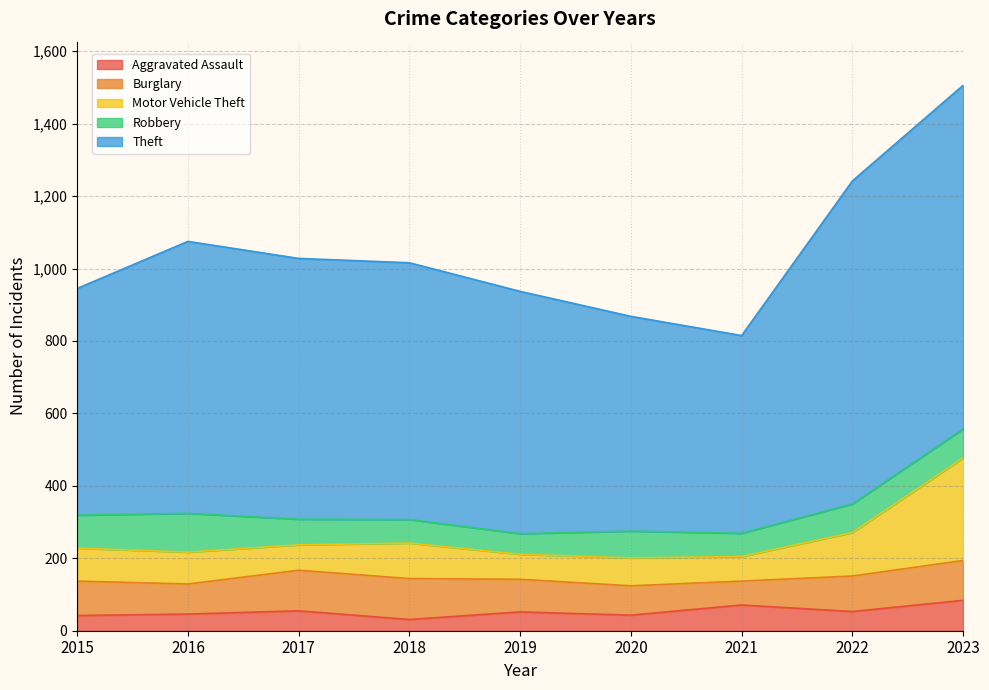

True or false: Robbery has a value of 91 at 2015.

True